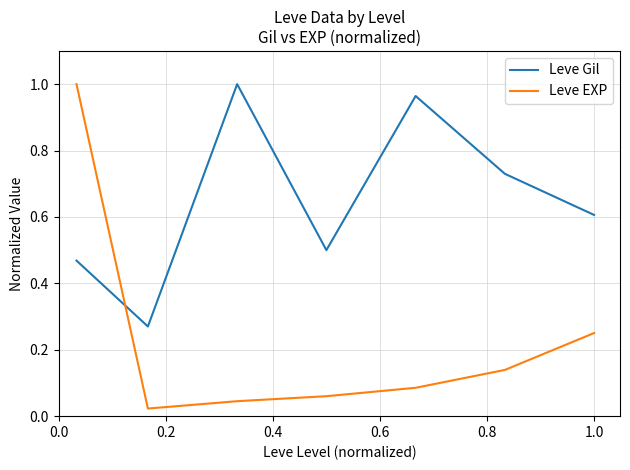

True or false: Leve EXP and Leve Gil cross at least once.

True